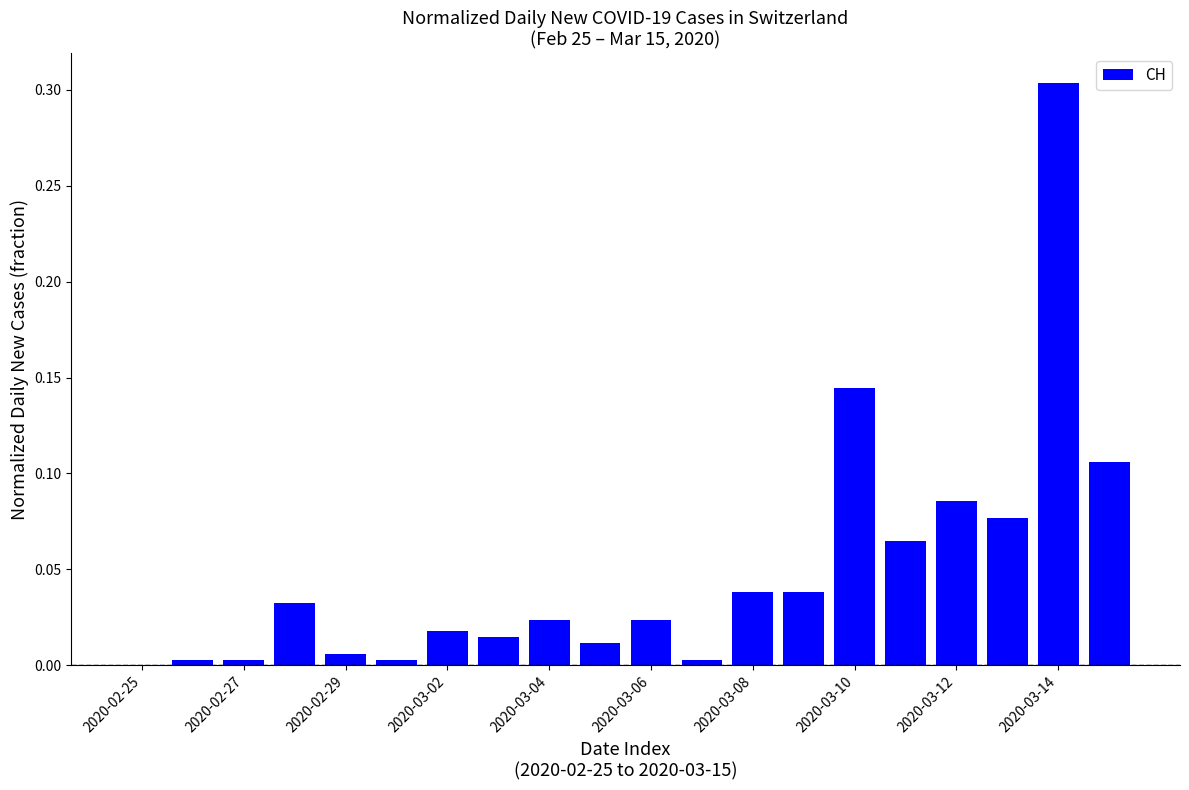

What is the sum of all values?

1.0